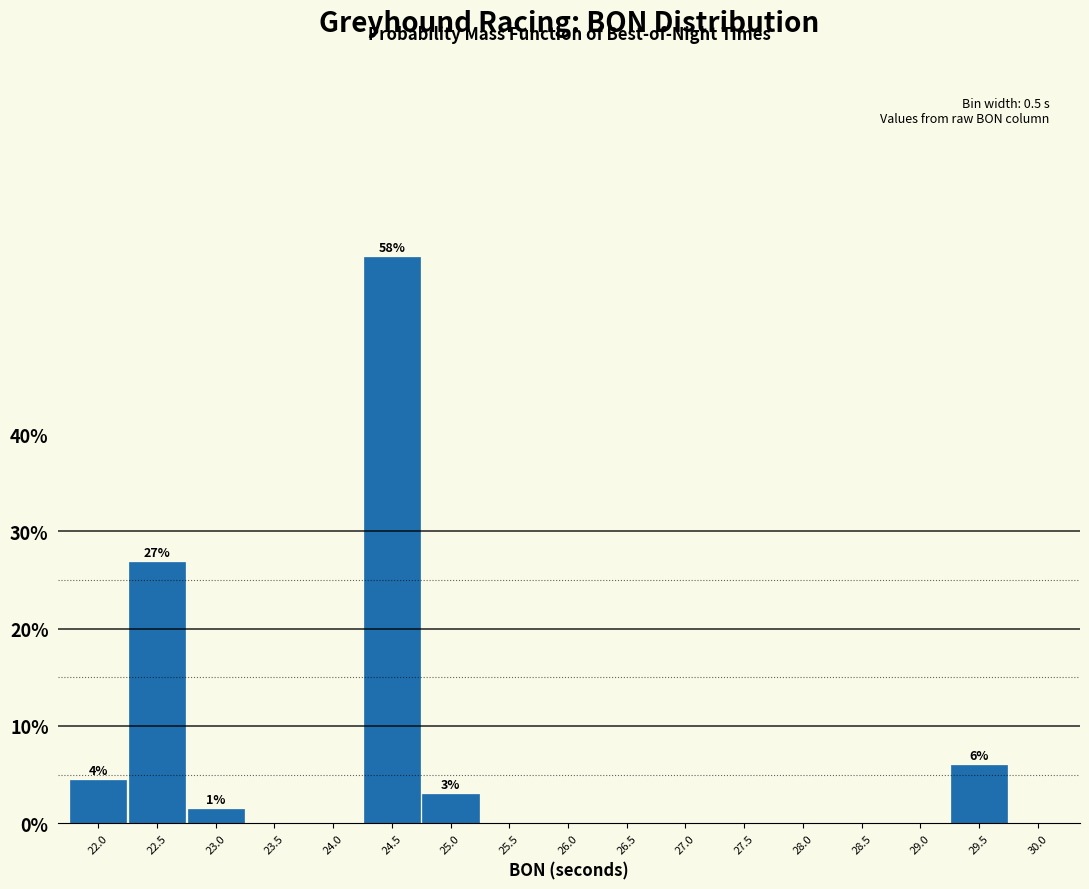

Reading right to left, list all the values displayed in this chart.

30.0=0.0	29.5=6.0	29.0=0.0	28.5=0.0	28.0=0.0	27.5=0.0	27.0=0.0	26.5=0.0	26.0=0.0	25.5=0.0	25.0=3.0	24.5=58.2	24.0=0.0	23.5=0.0	23.0=1.5	22.5=26.9	22.0=4.5